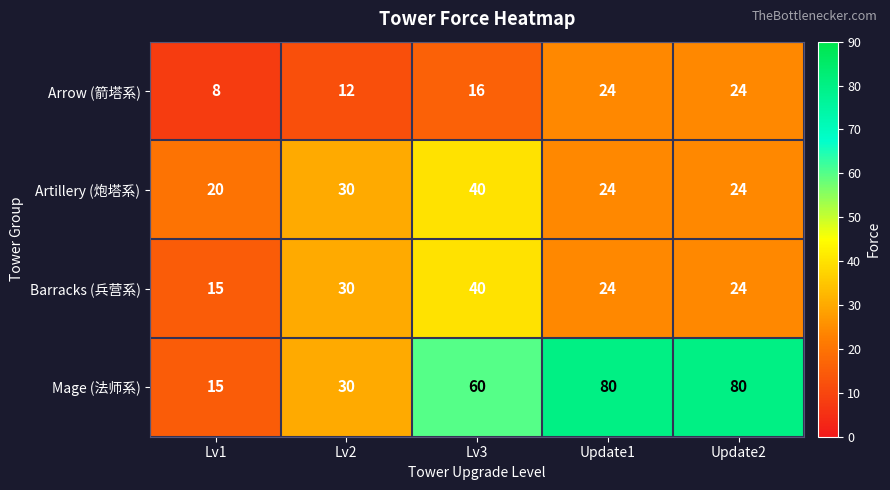

Which series has the largest total across all categories?

Mage (法师系)